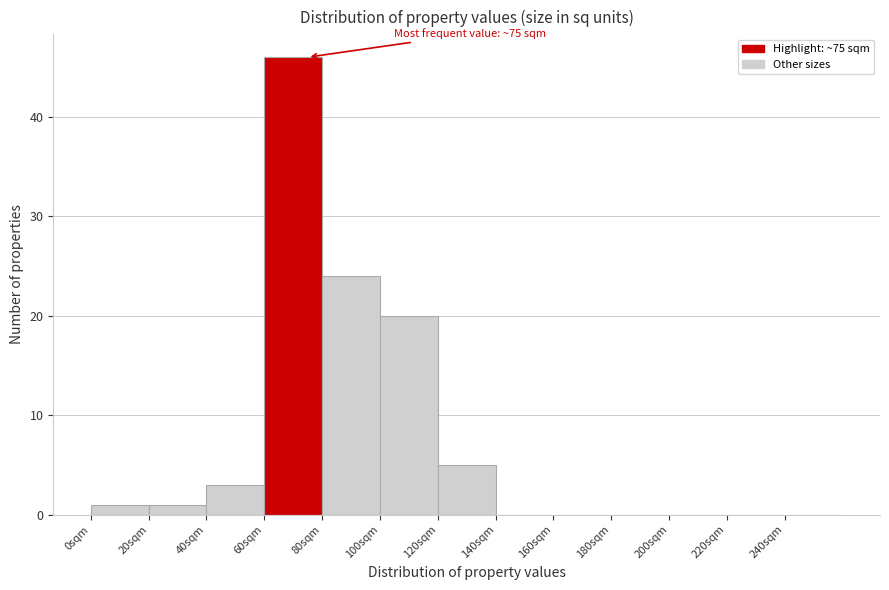

Which range on the x-axis has the tallest bar?

60 to 80